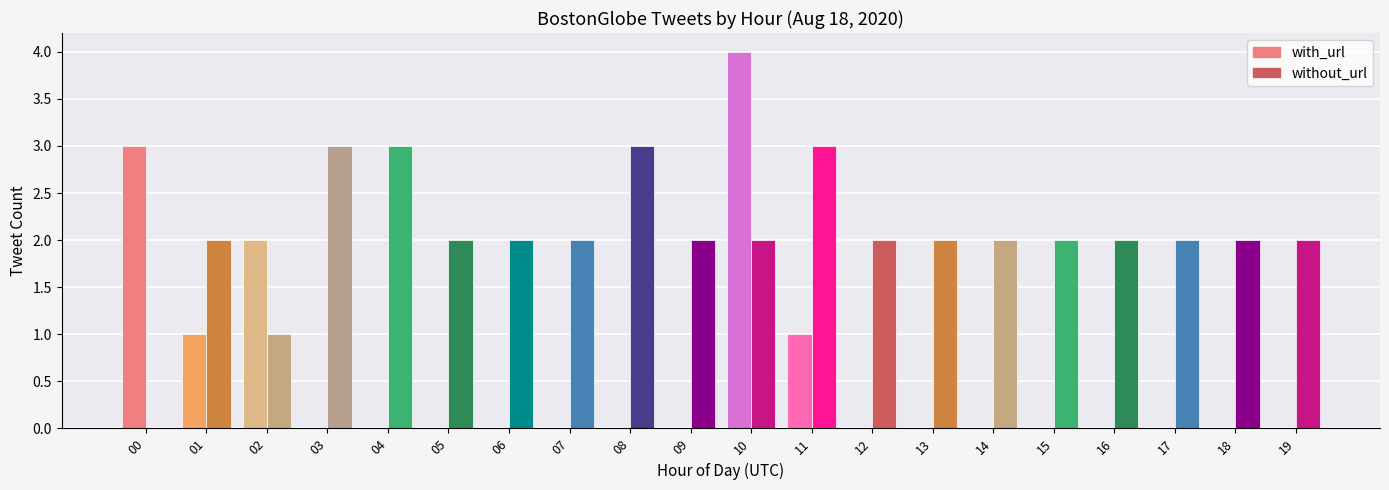

Which series changed the most between 03 and 16?

without_url